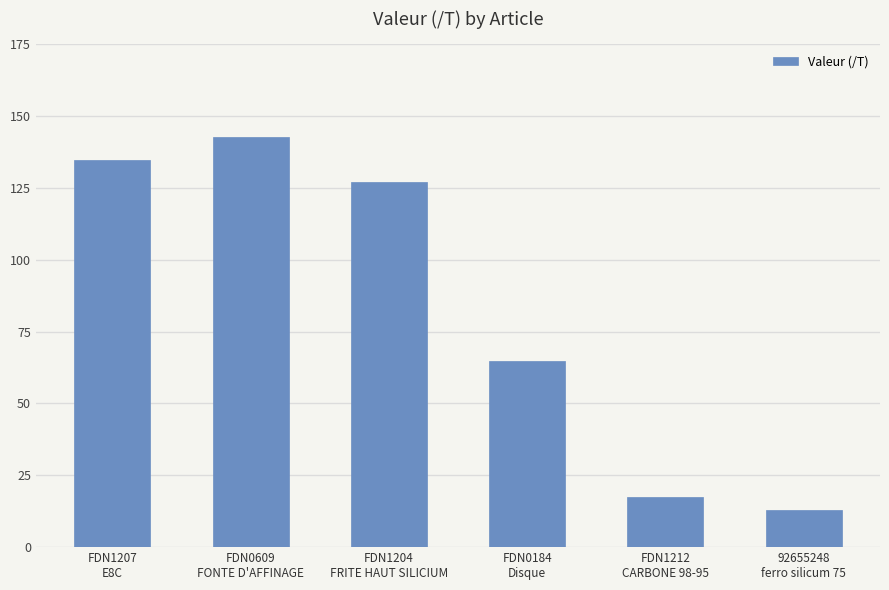

How many data points are less than 126?

3